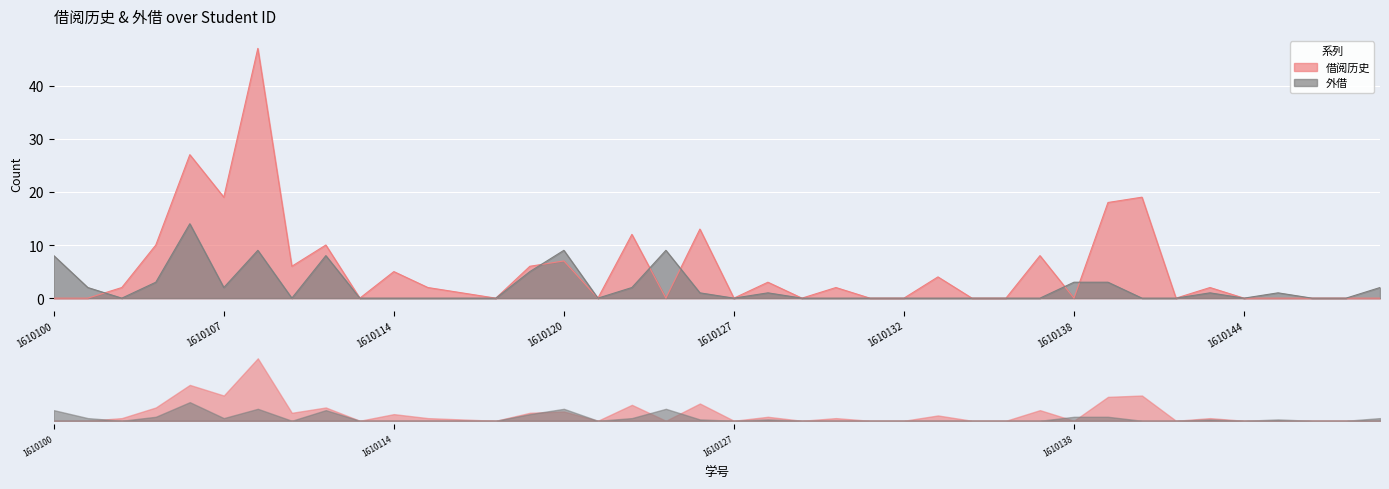

How many values in the 借阅历史 series are below 2?

20